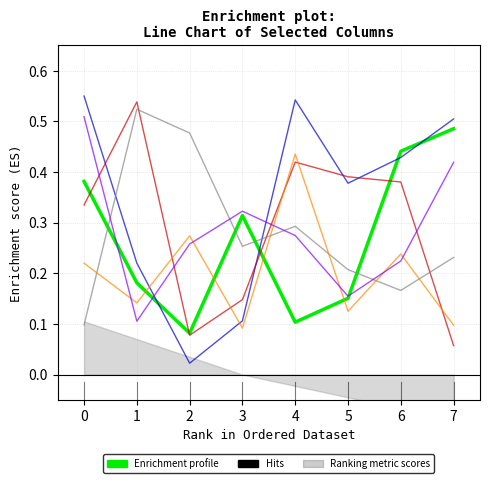

Where is the first local minimum for col_3?

2